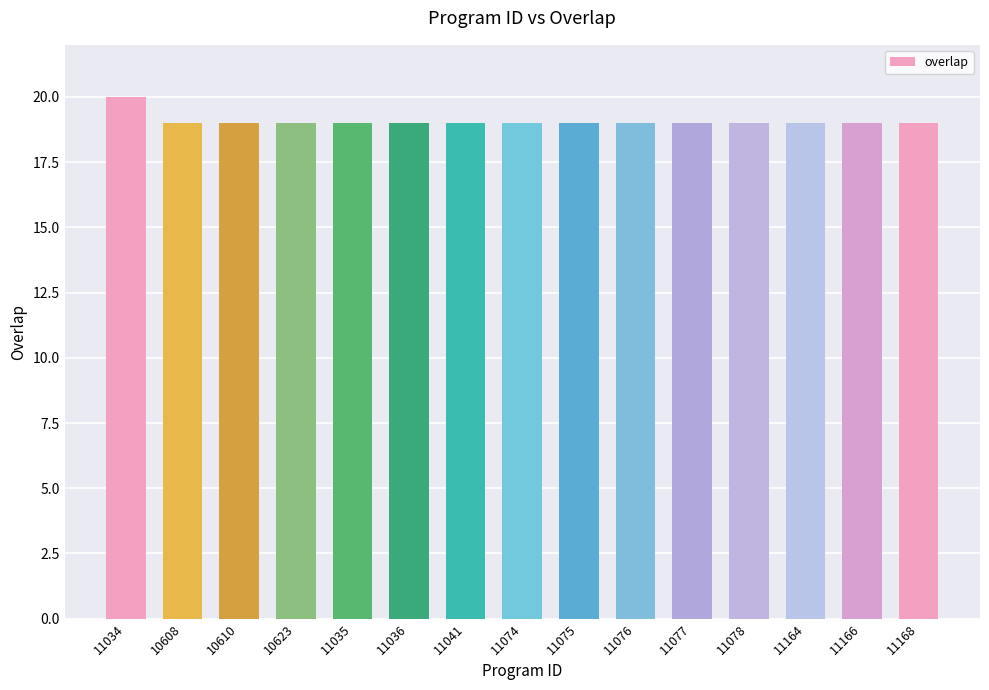

What is the label of the 5th bar from the left?

11035